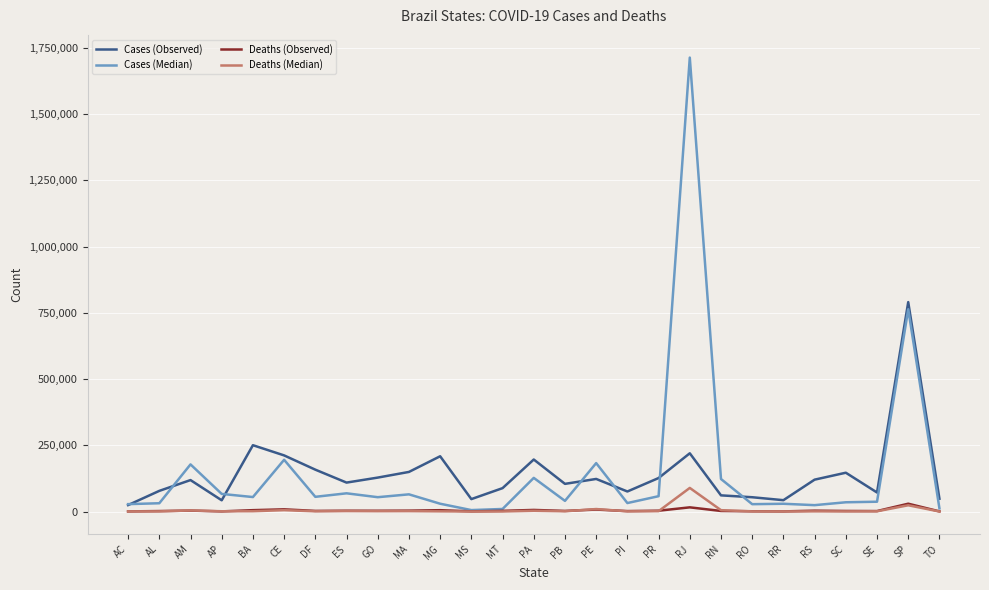

List the series in order of their peak value, highest first.

Cases (Median), Cases (Observed), Deaths (Median), Deaths (Observed)